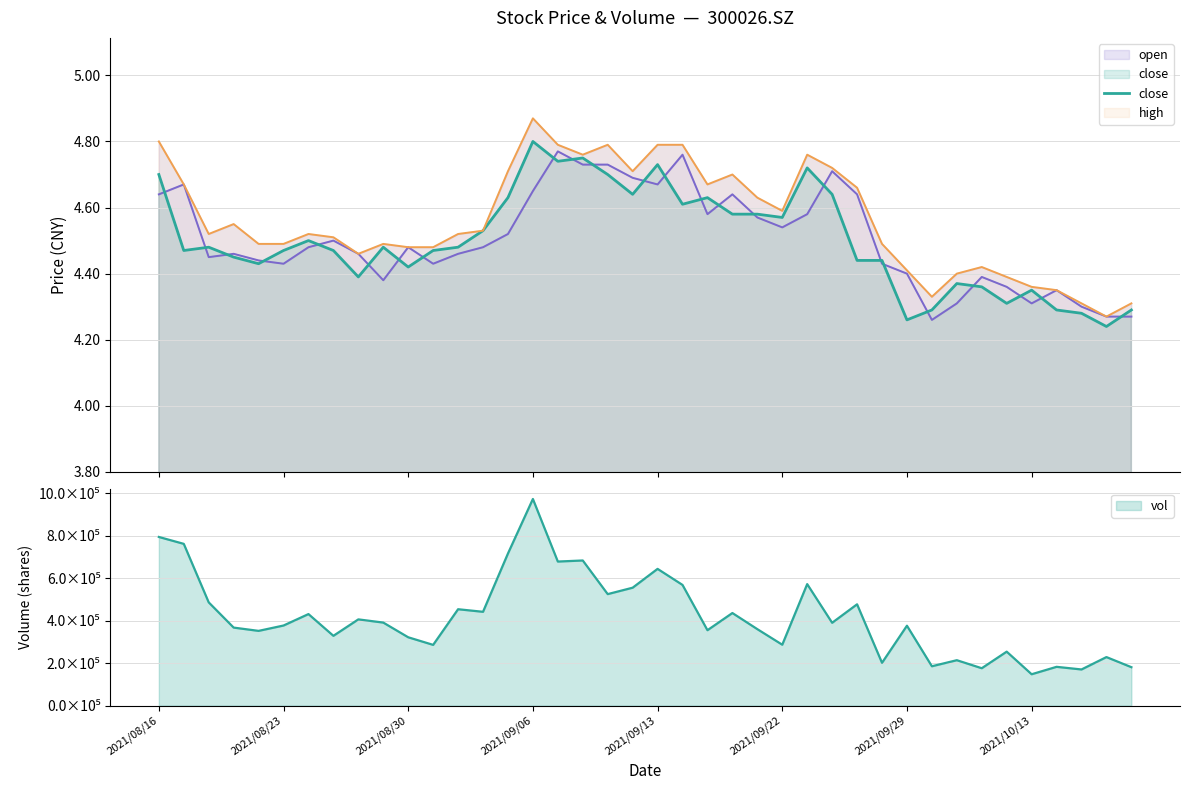

How many values are between 4 and 5?

40